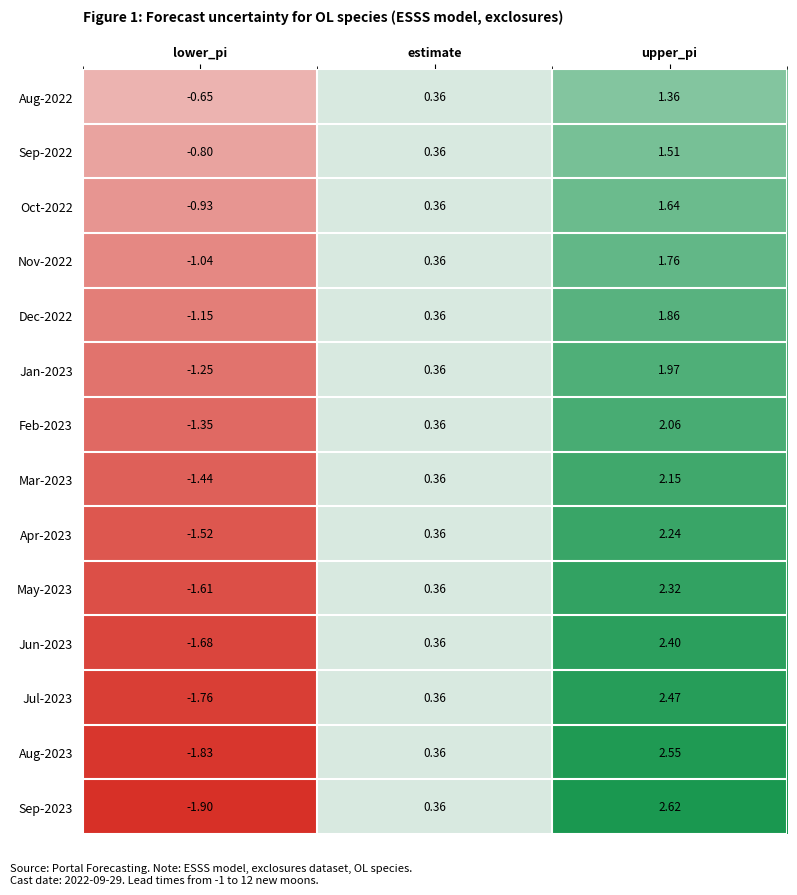

Rank the categories by Oct-2022 value from highest to lowest.

upper_pi, estimate, lower_pi